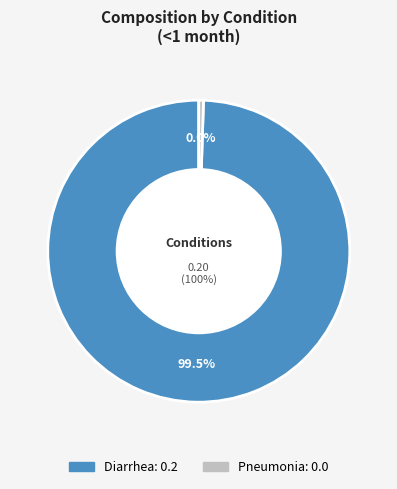

Rank the categories by value from highest to lowest.

Diarrhea, Pneumonia